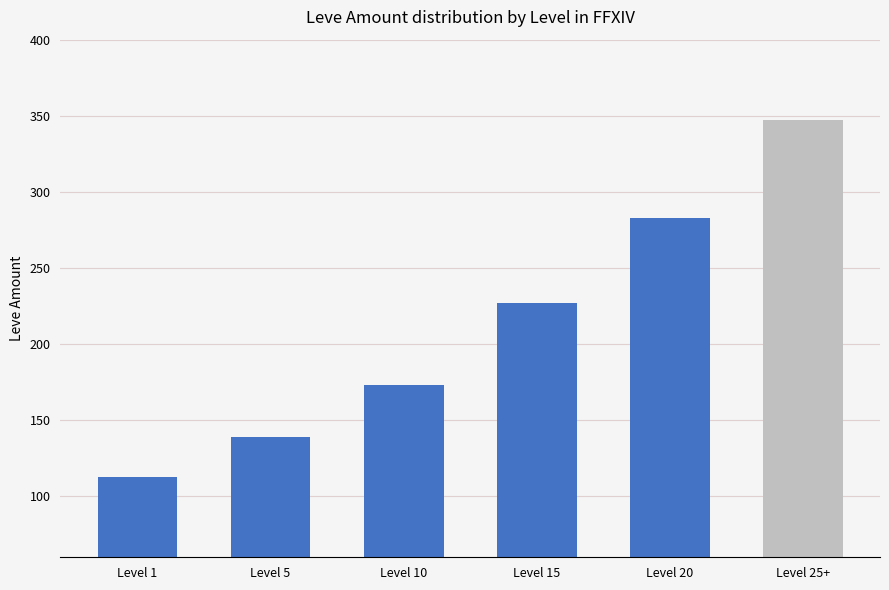

What position from the right is Level 5?

5